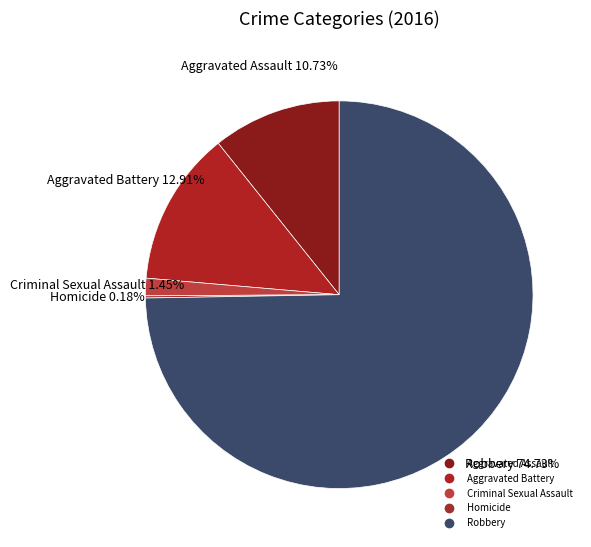

Does Aggravated Battery represent more than half of the total?

No